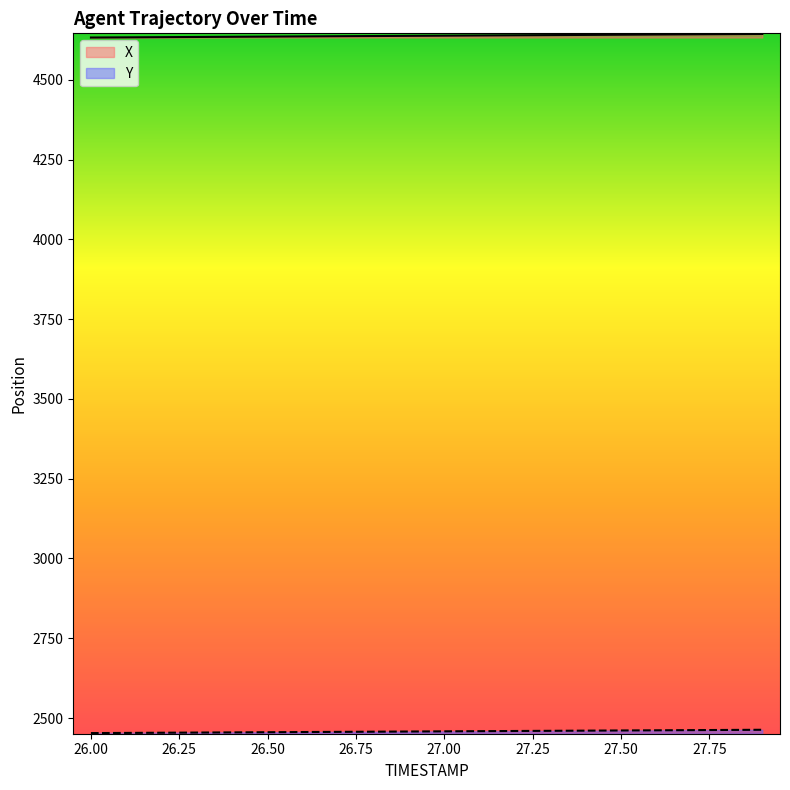

True or false: Y and X intersect in this chart.

False